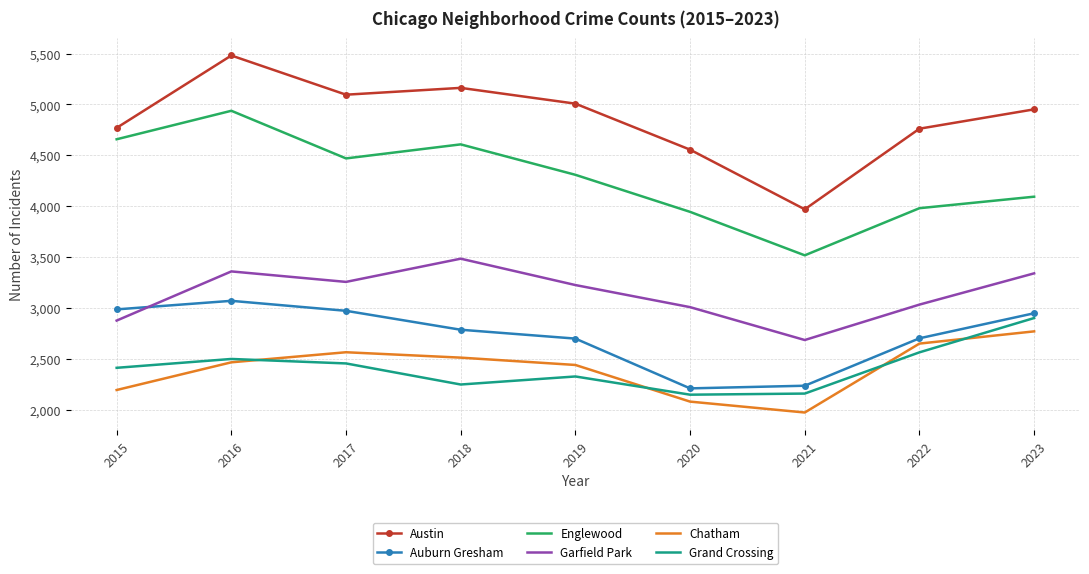

What is the spread (max minus min) of values at 2022?

2197